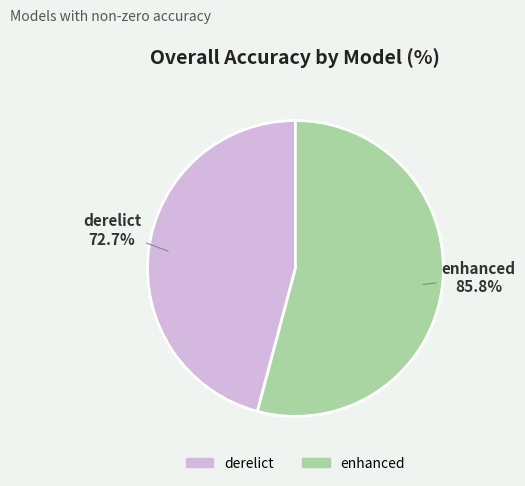

How many segments does this pie chart have?

2